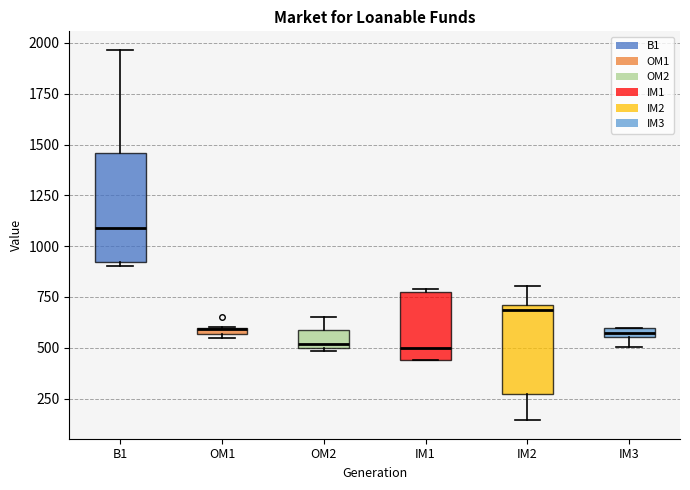

Where is the lower edge of the box for IM3 on the y-axis? The values are not printed on the chart, so give them approximately, as read against the axis.

550